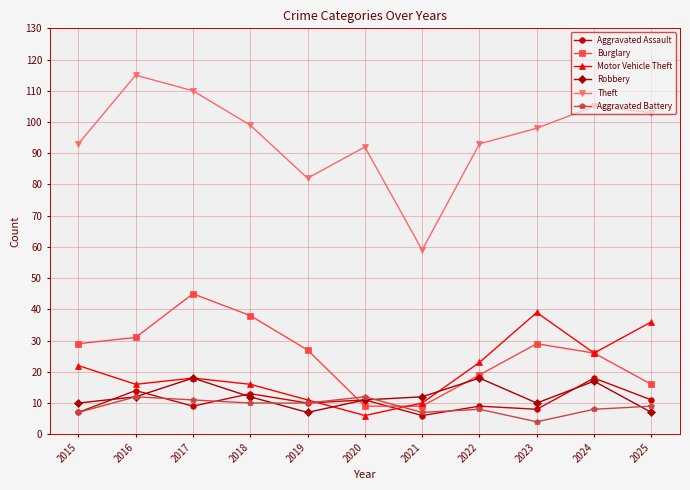

True or false: Aggravated Assault has more than 0 interior local peaks.

True